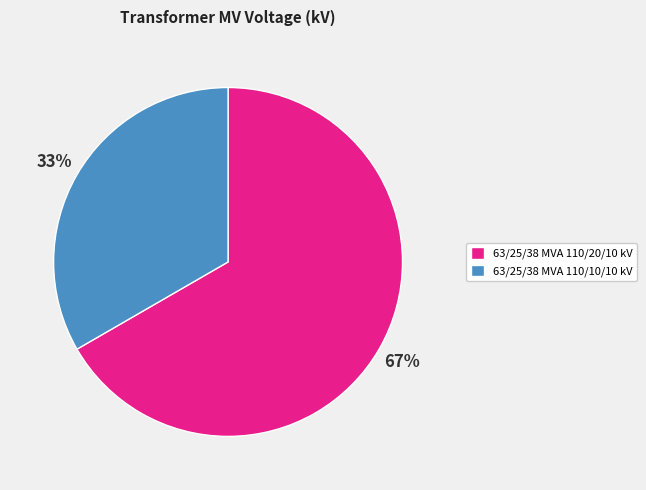

Rank the categories by value from highest to lowest.

63/25/38 MVA 110/20/10 kV, 63/25/38 MVA 110/10/10 kV